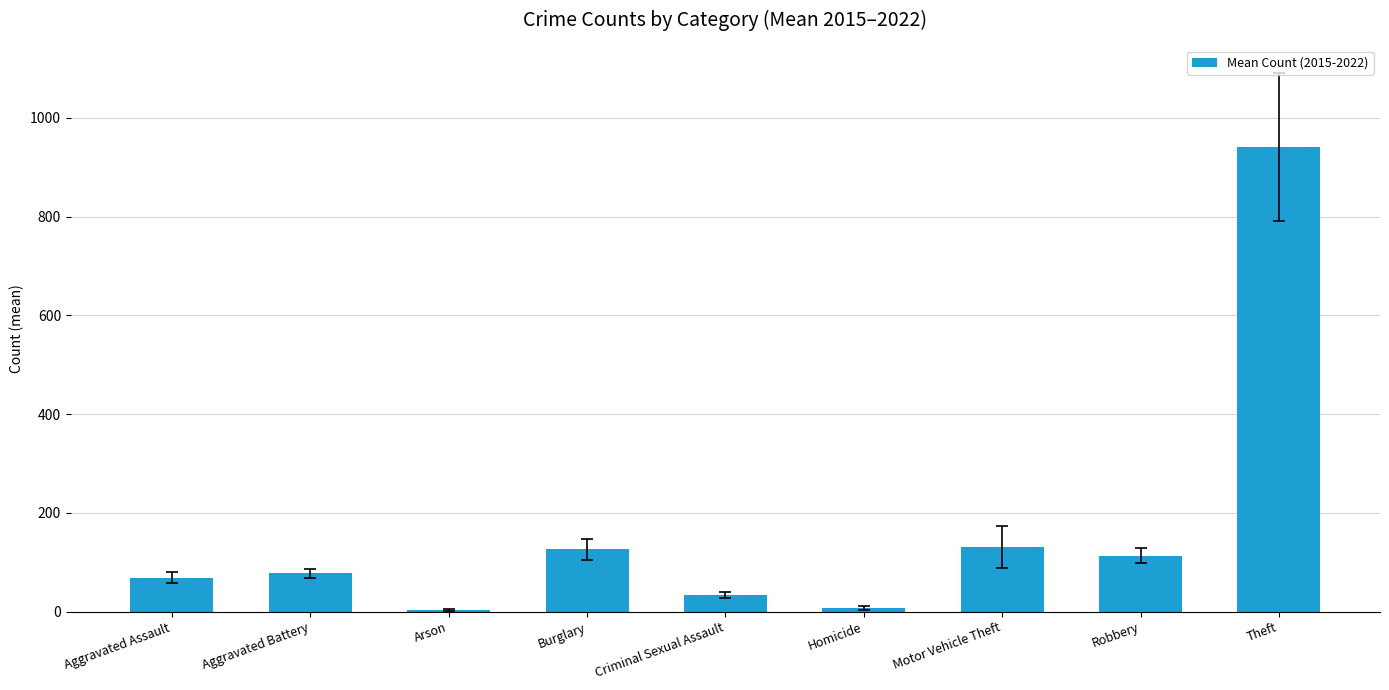

What is the label of the 1st bar from the left?

Aggravated Assault